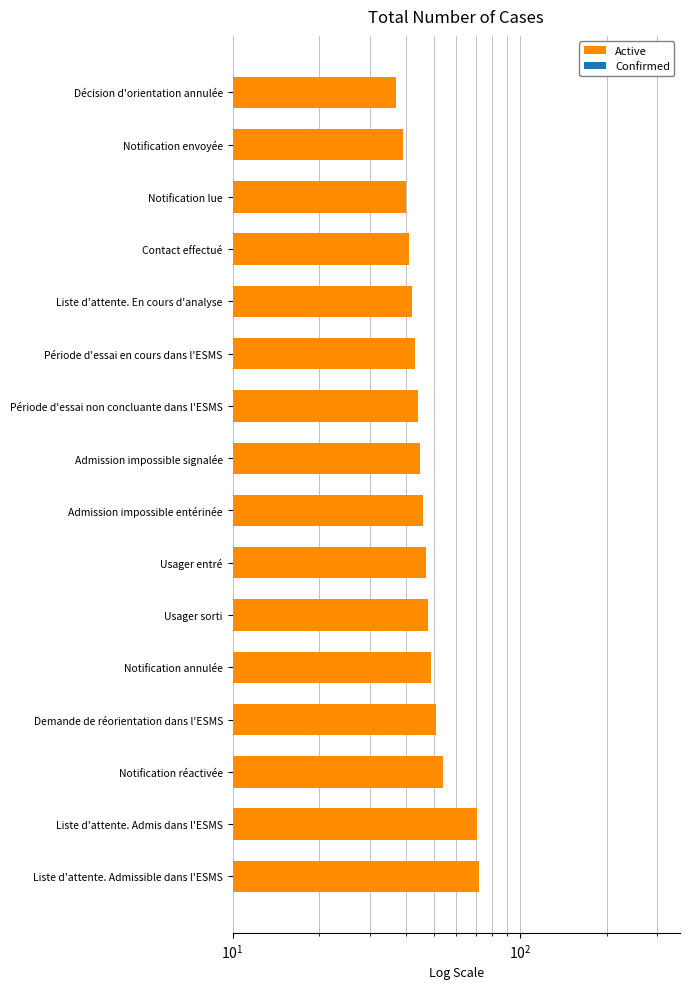

Which series changed the most between Admission impossible signalée and Usager entré?

Active